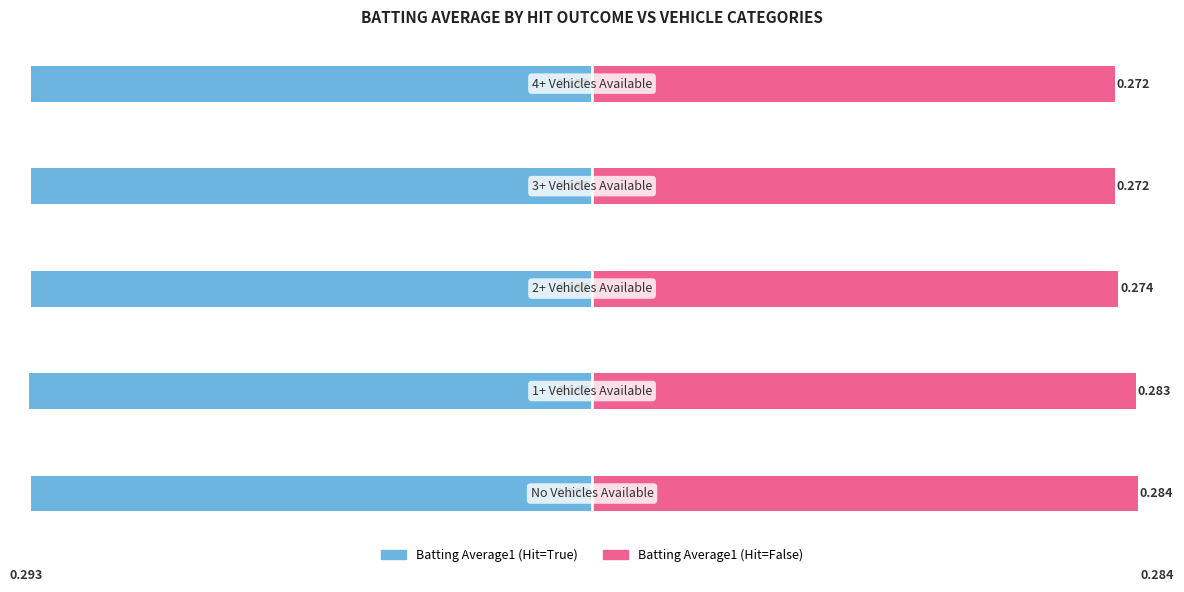

The value of Batting Average1 (Hit=True) at 2 is -0.3. True or false?

True